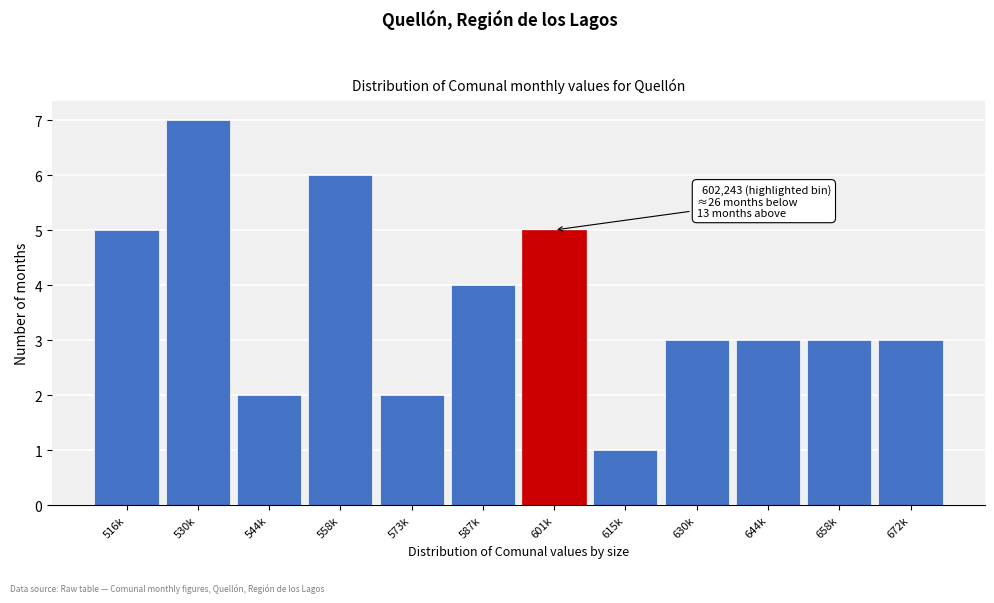

Reading left to right, what are all the values shown in this chart?

516k=5	530k=7	544k=2	558k=6	573k=2	587k=4	601k=5	615k=1	630k=3	644k=3	658k=3	672k=3